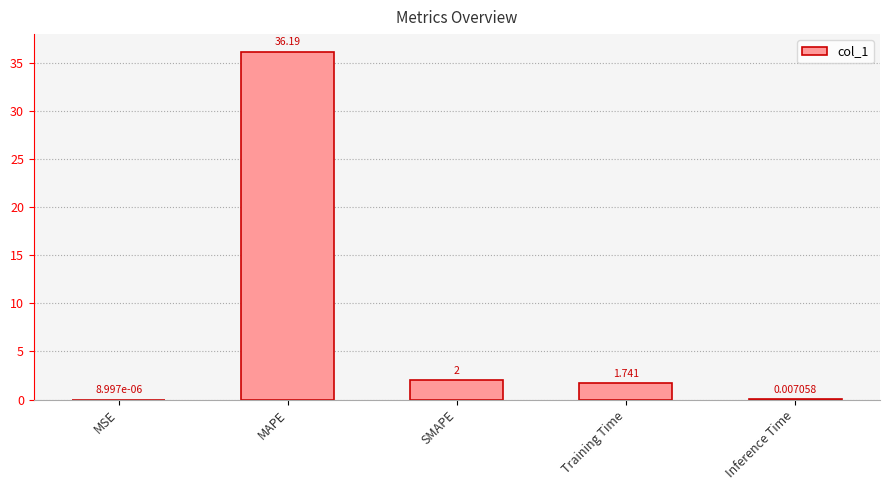

Where is the data nearest to the value 18?

SMAPE